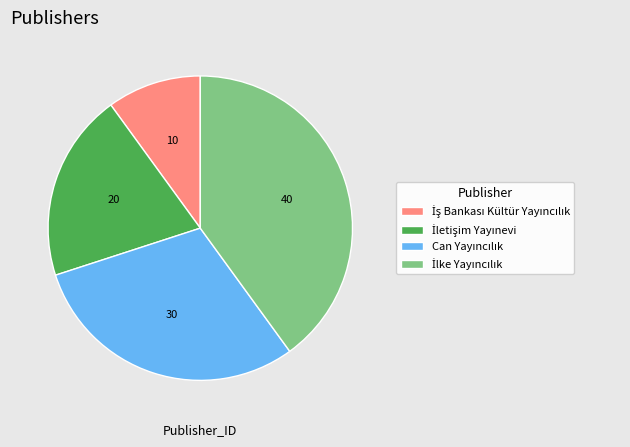

Does any single category account for the majority?

No